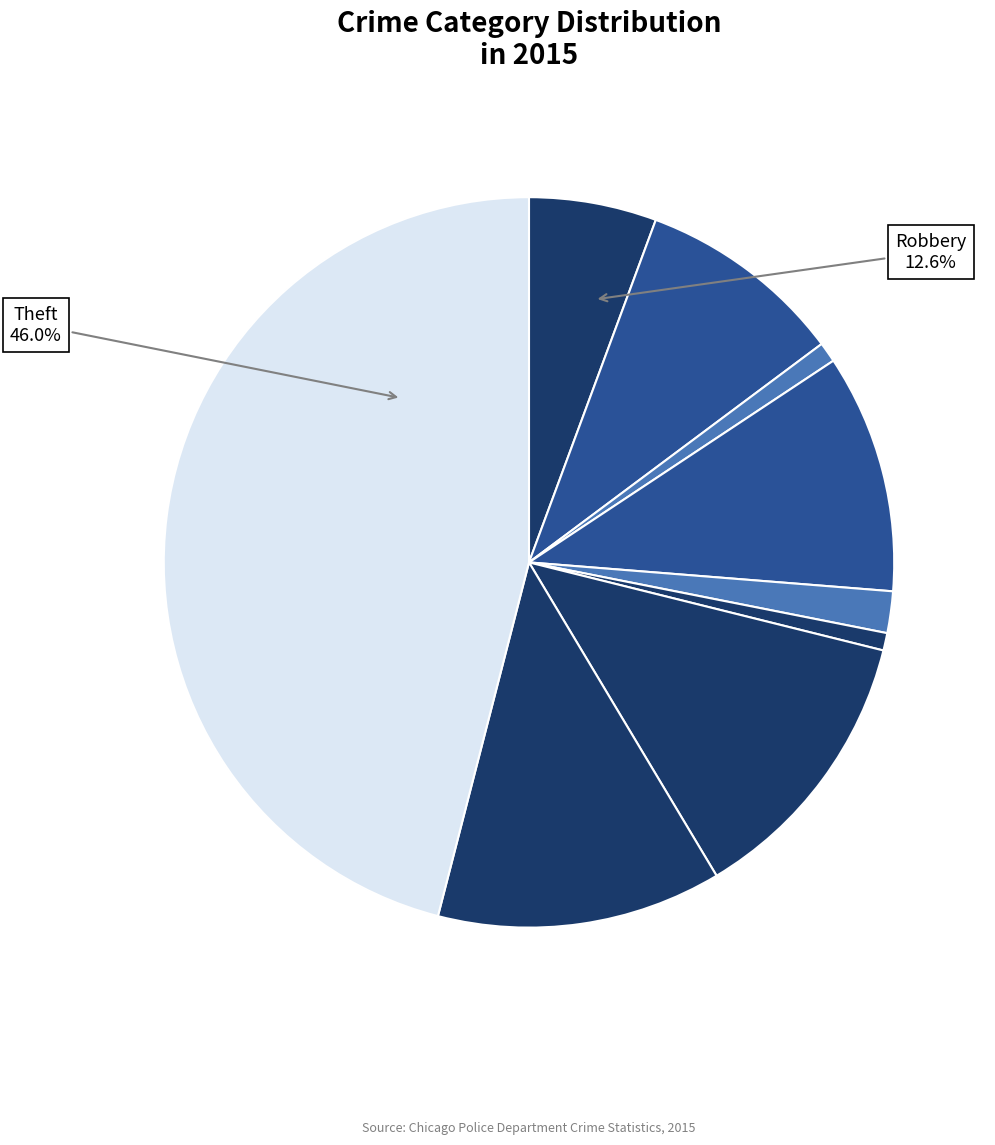

What is the ratio of the value at Aggravated Battery to the value at Motor Vehicle Theft?

0.7